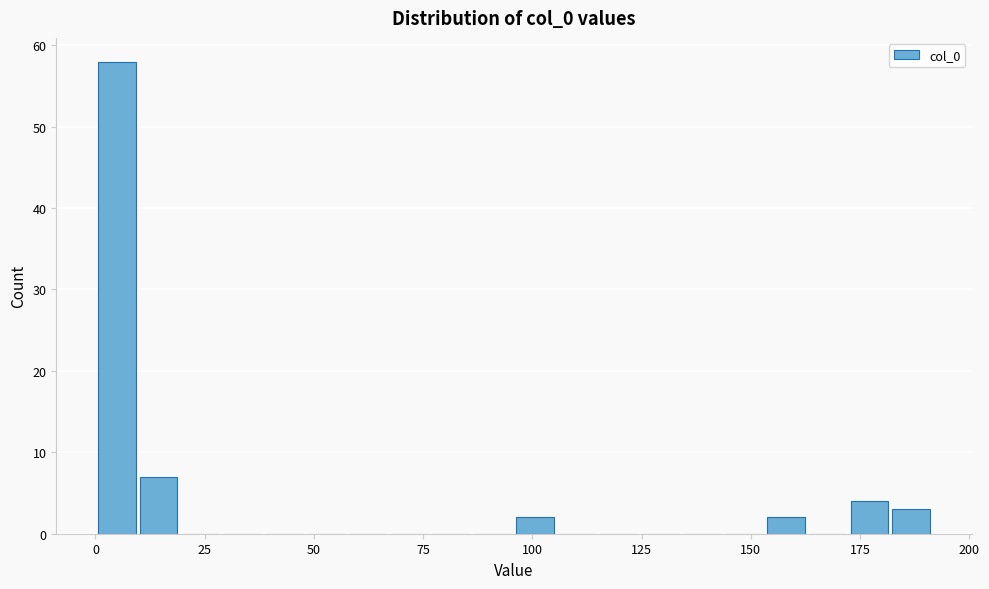

Around what value on the x-axis is the tallest bar? Give the approximate position of its centre, as read against the axis.

5